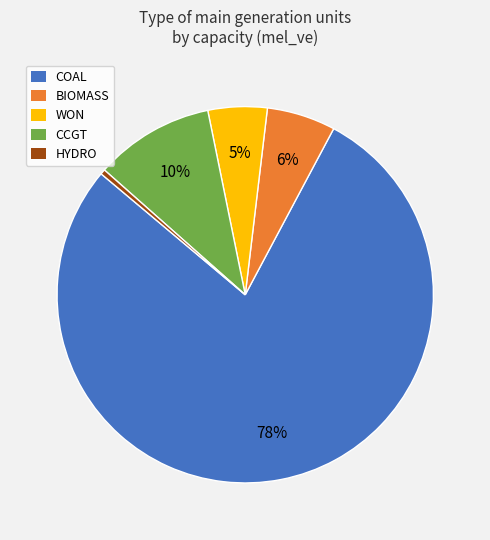

Count the number of slices in the pie.

5